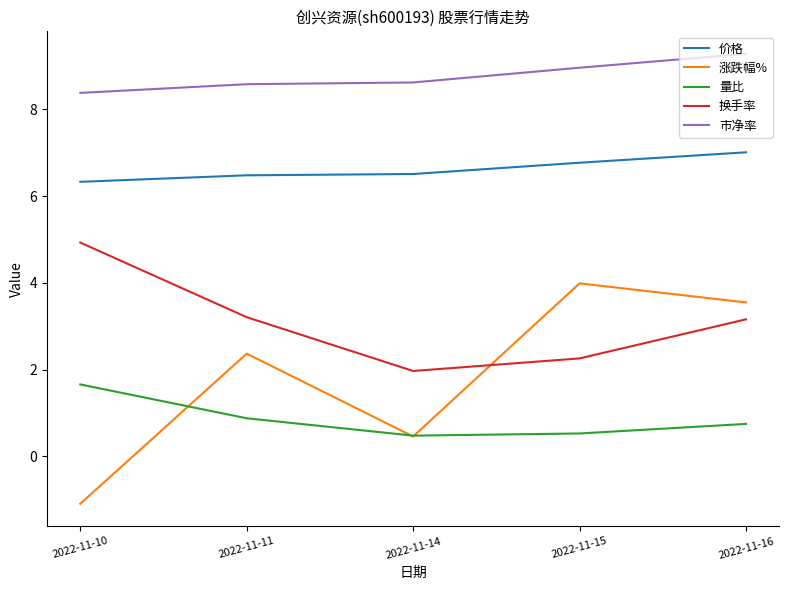

Does the chart display data point markers on the line(s)?

No